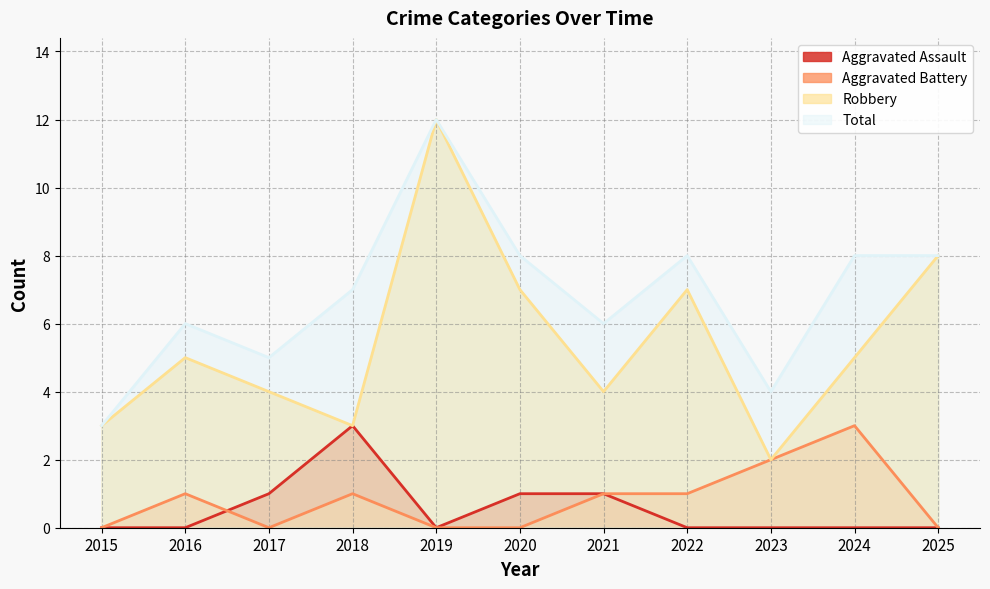

What is the difference between the maximum and minimum values in the Robbery series?

10